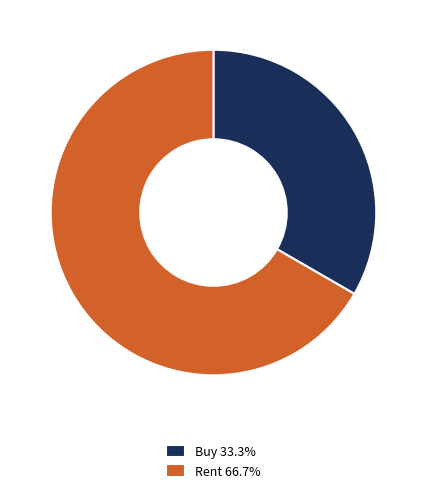

Do Rent 66.7% and Buy 33.3% together represent more than half of the pie?

Yes